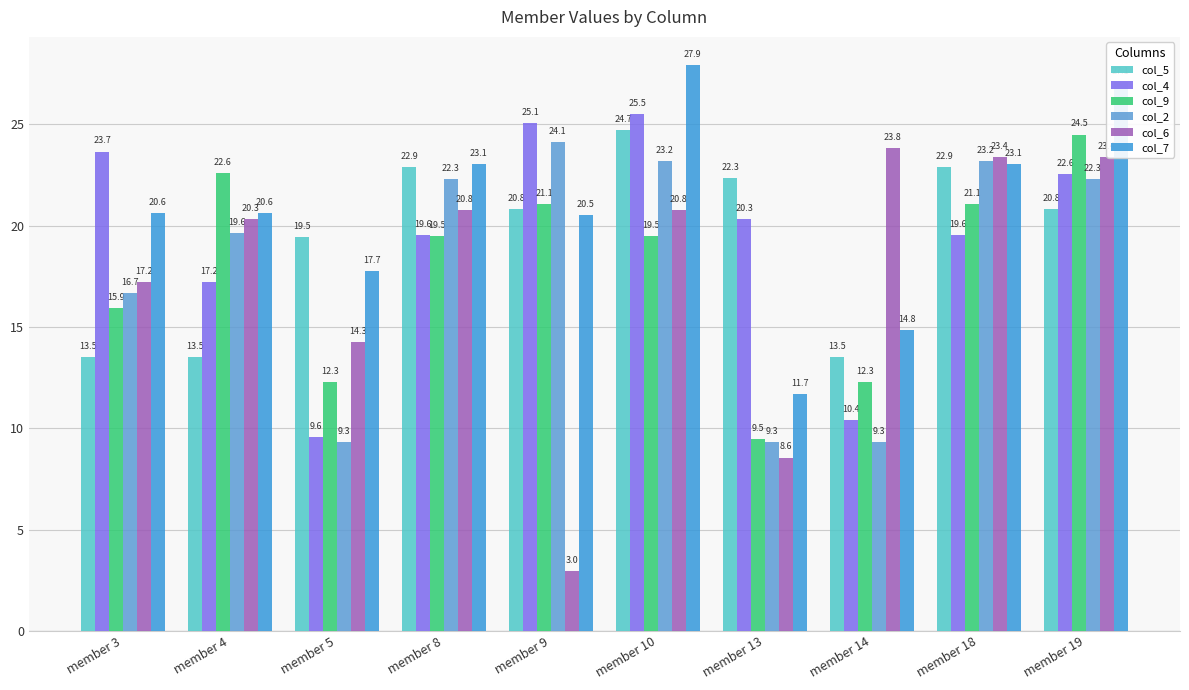

What is the spread (max minus min) of values at member 18?

3.8